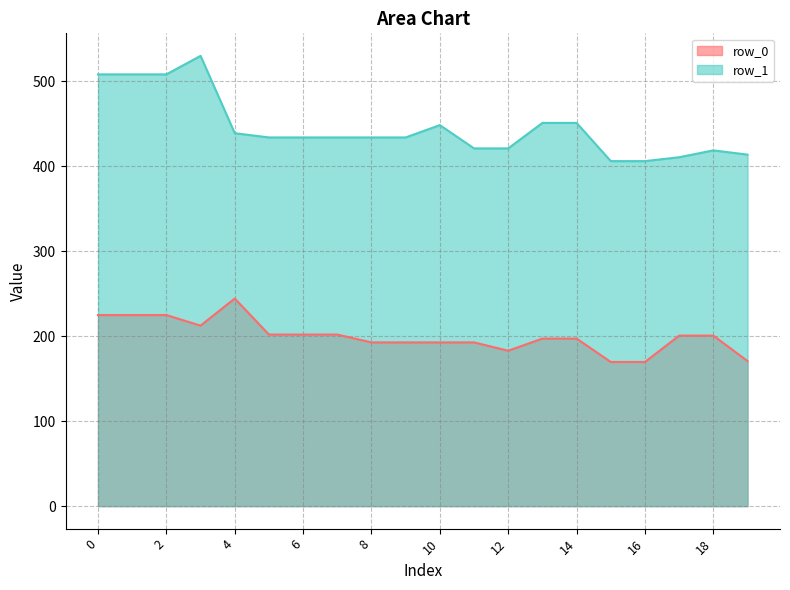

True or false: row_1_line and row_0_line cross at least once.

False